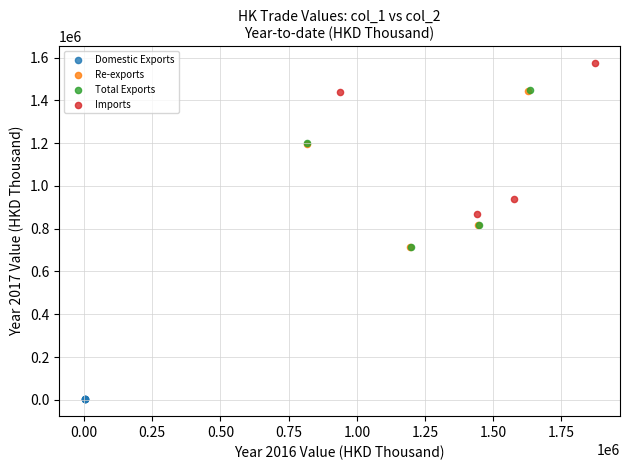

Which series contains the lowest Y value?

Domestic Exports